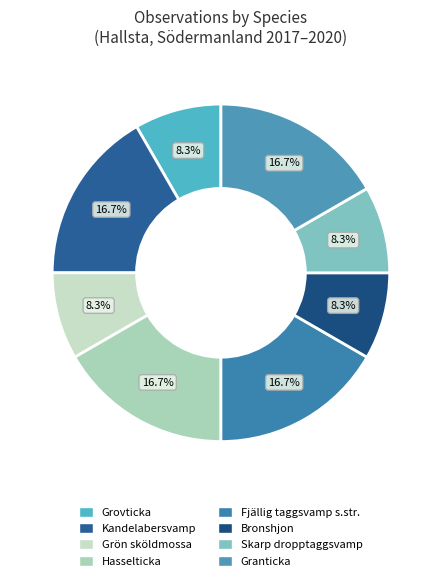

How many segments does this pie chart have?

8